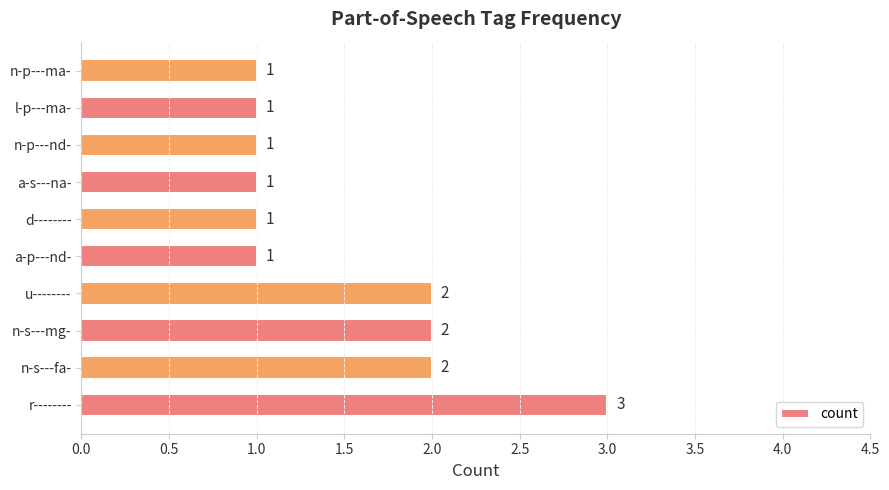

Reading top to bottom, list all the values displayed in this chart.

1	1	1	1	1	1	2	2	2	3